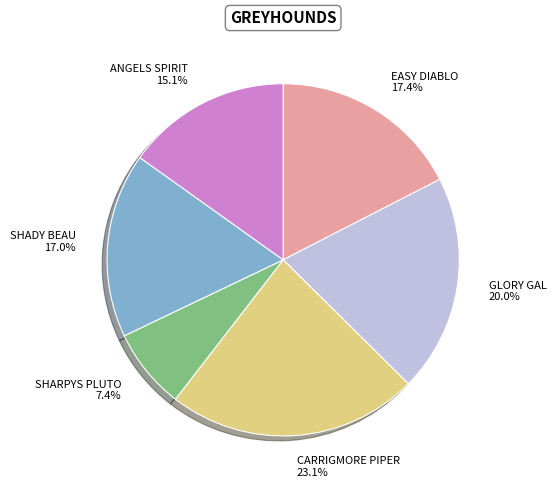

What is the largest slice in the pie chart?

CARRIGMORE PIPER